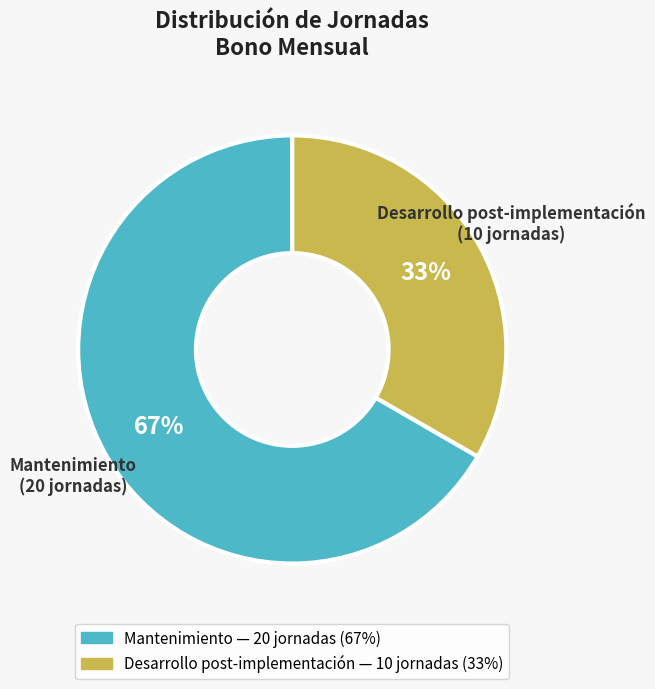

Rank the categories by value from highest to lowest.

Mantenimiento, Desarrollo post-implementación